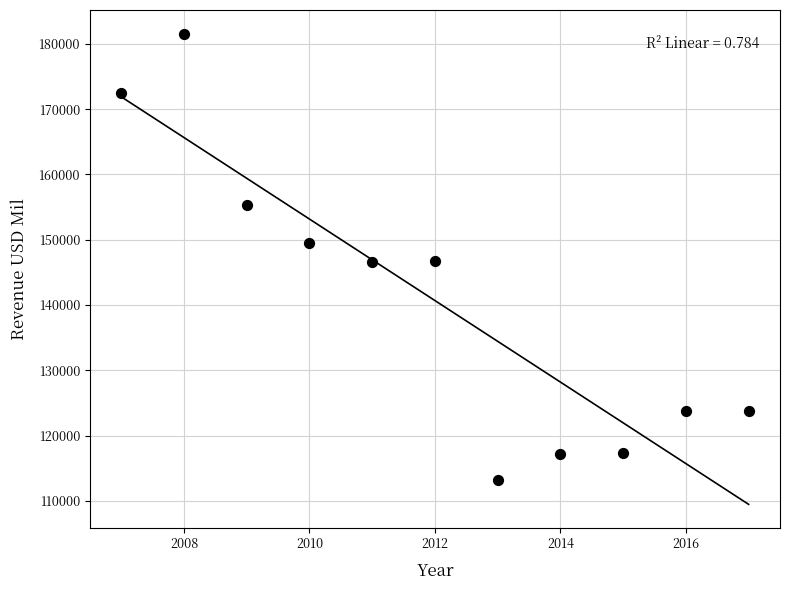

What is the average Y value?

140675